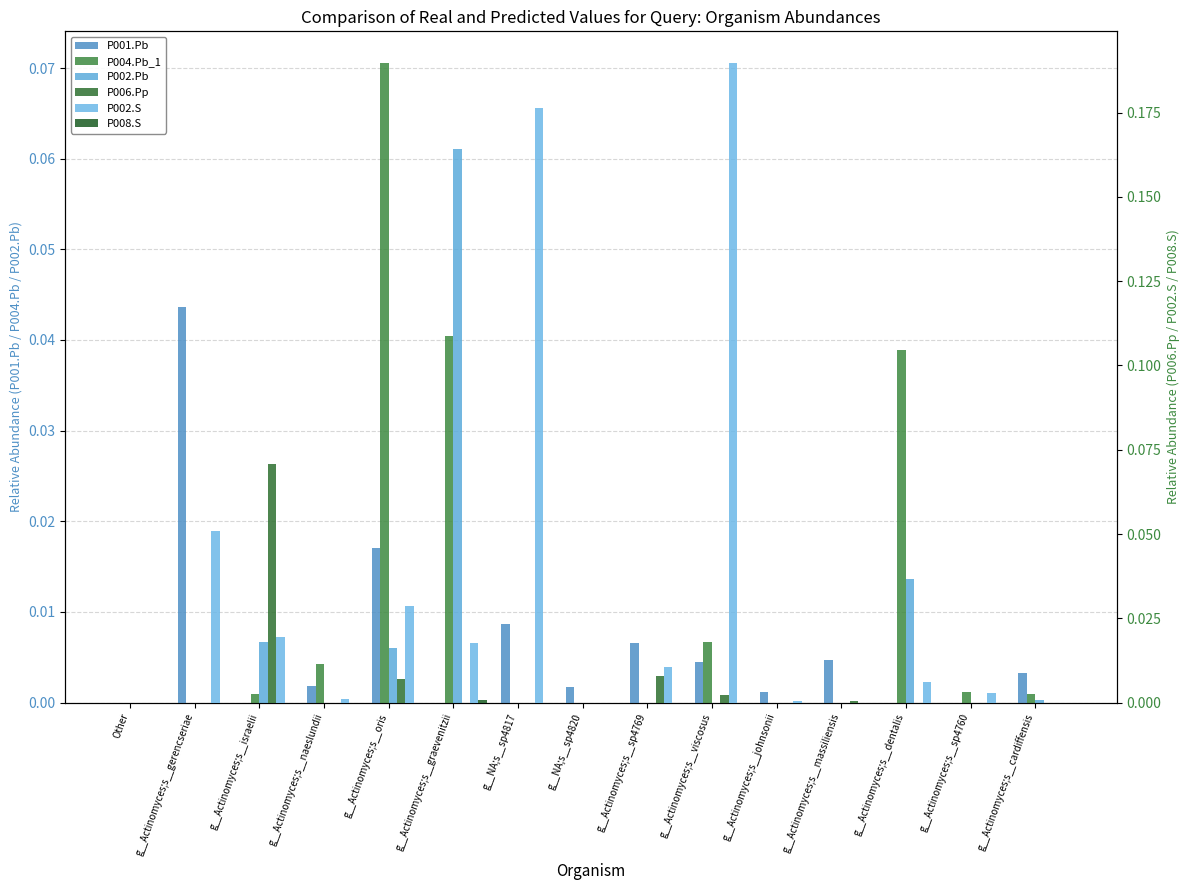

Count the number of data series in this chart.

6